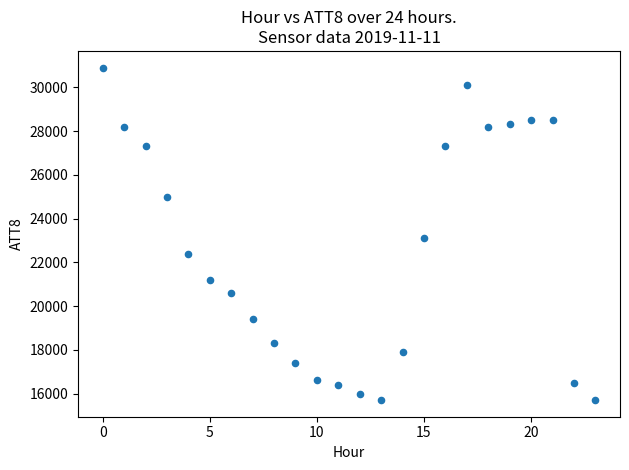

What Y value in the scatter plot is closest to 23300?

23100